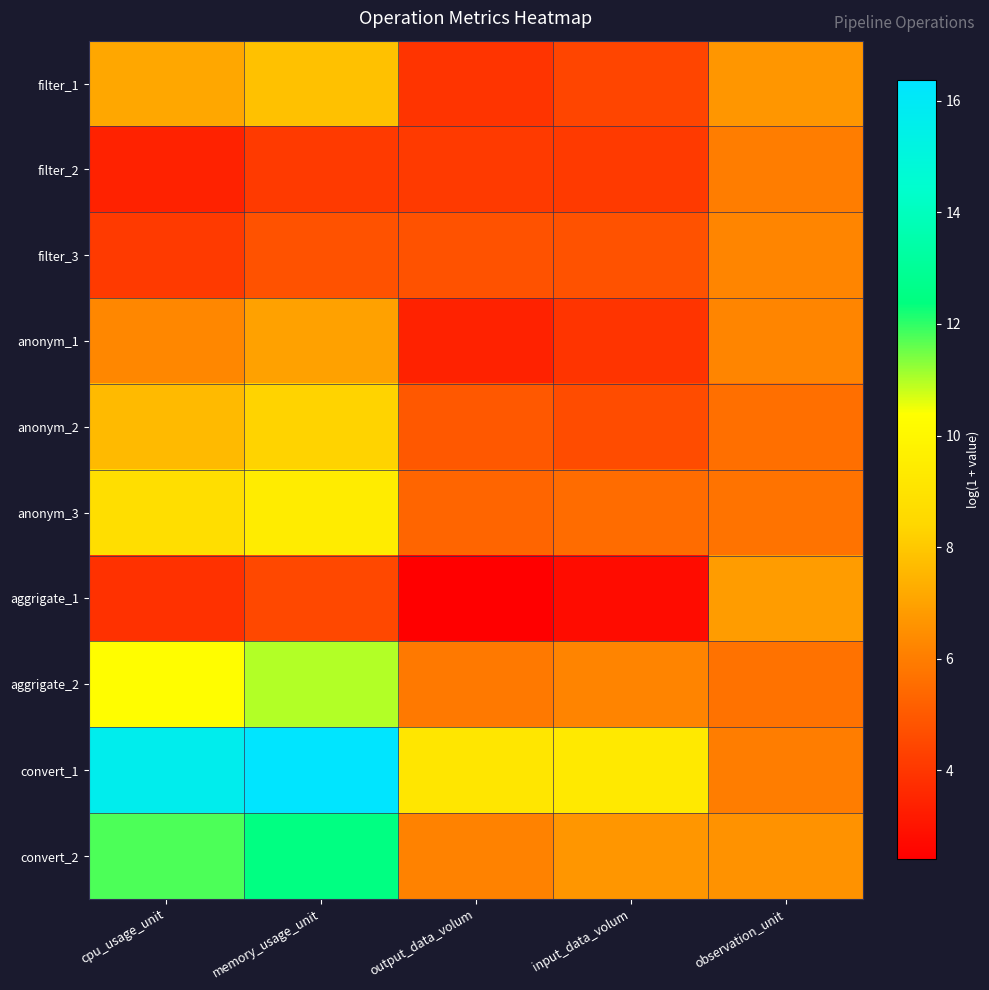

What is the spread (max minus min) of values at input_data_volum?

6.5